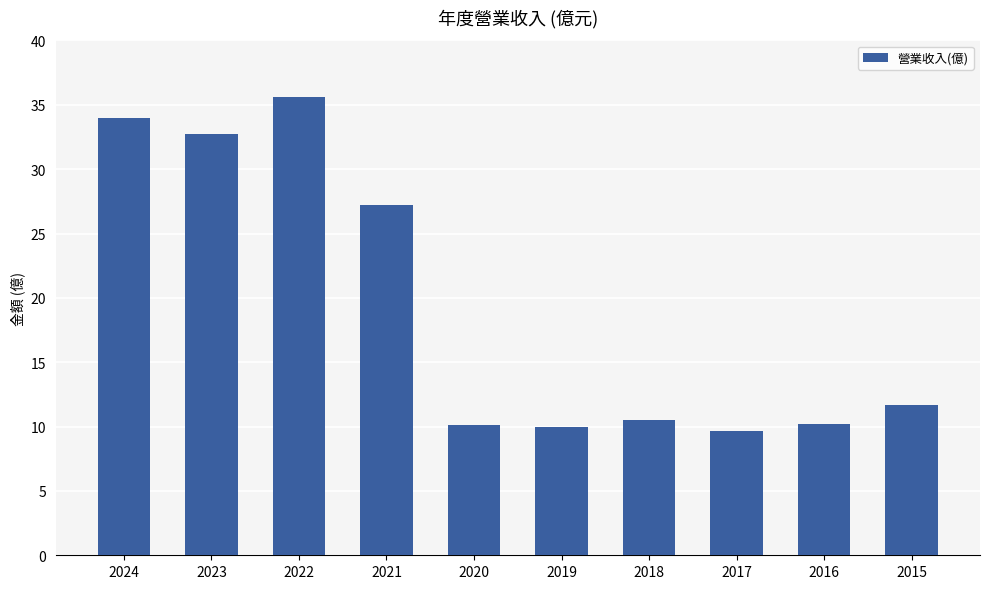

What is the value of the 4th bar from the left?

27.2